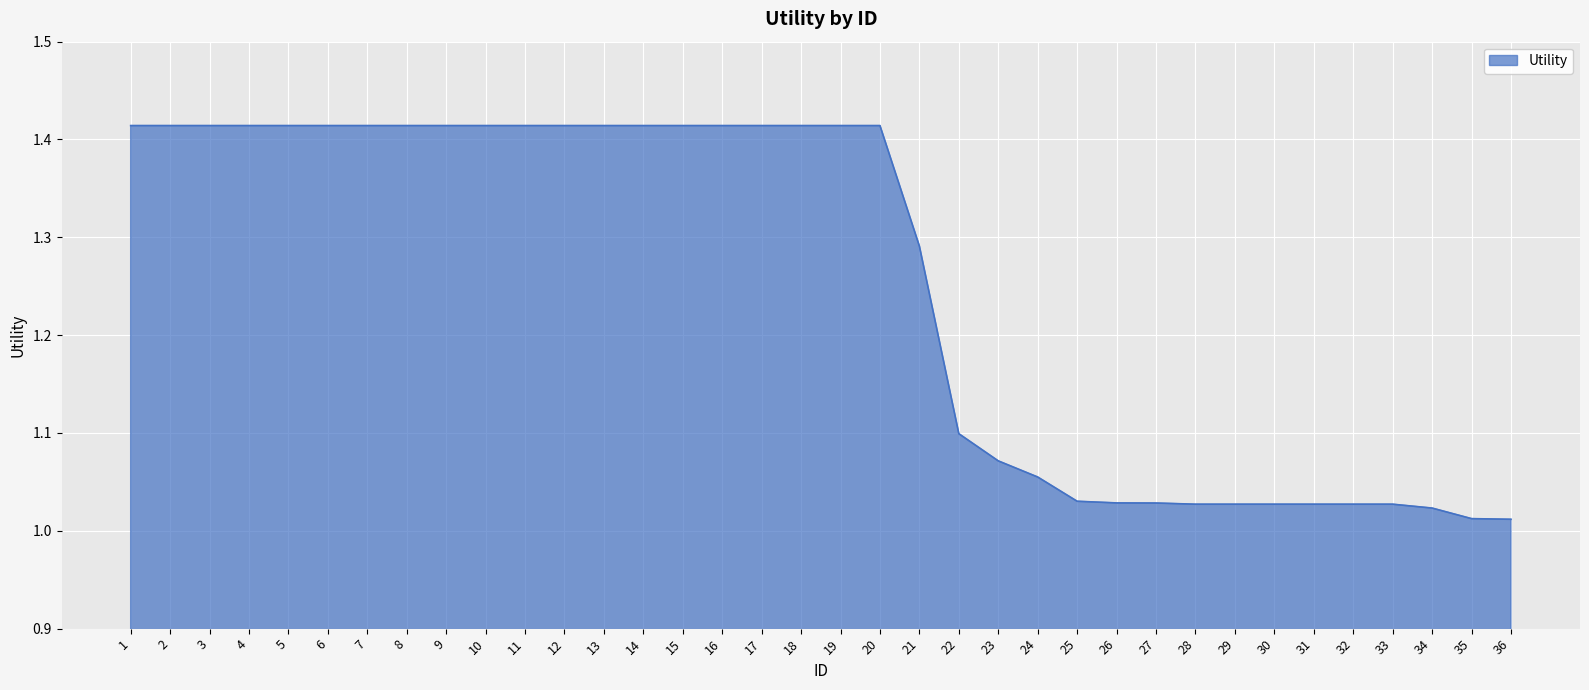

How many lines are shown in the chart?

1